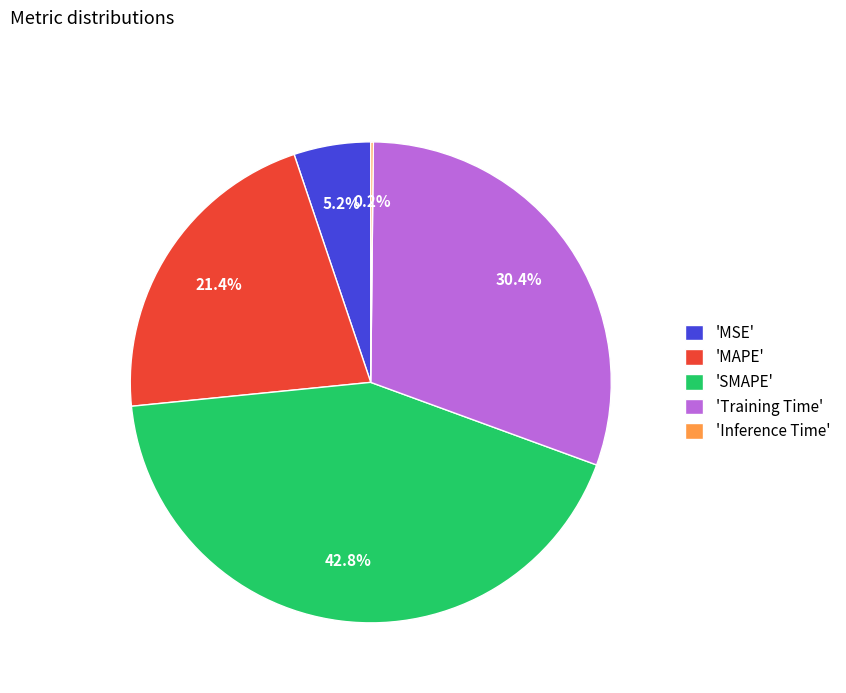

Is there a majority slice in this chart?

No